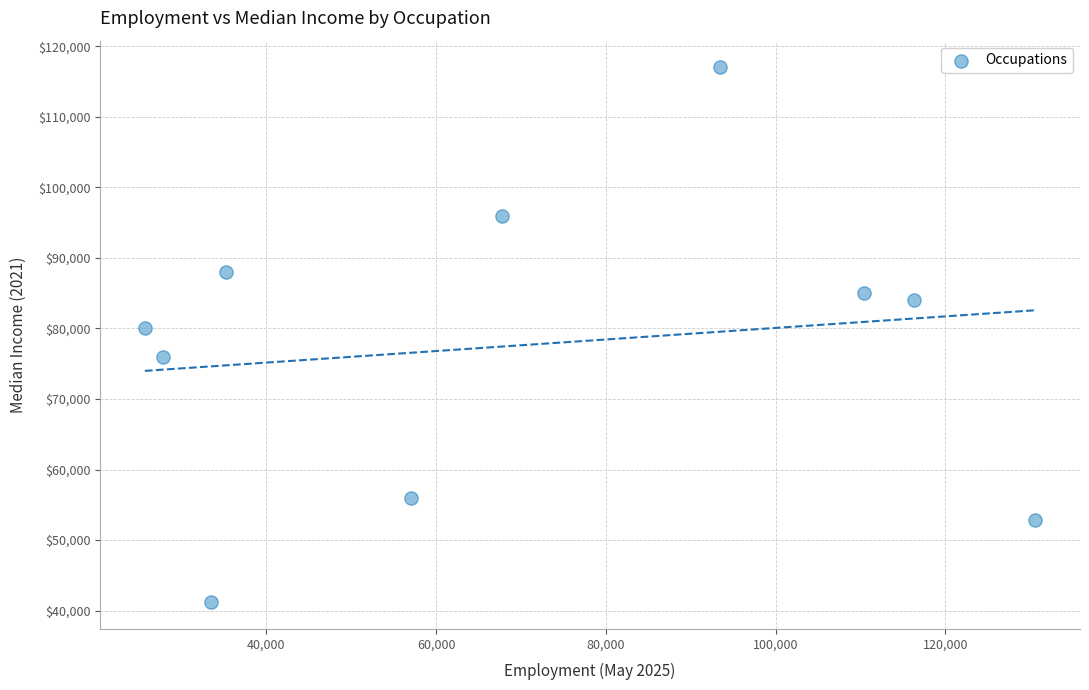

What Y value in the scatter plot is closest to 79100?

80000